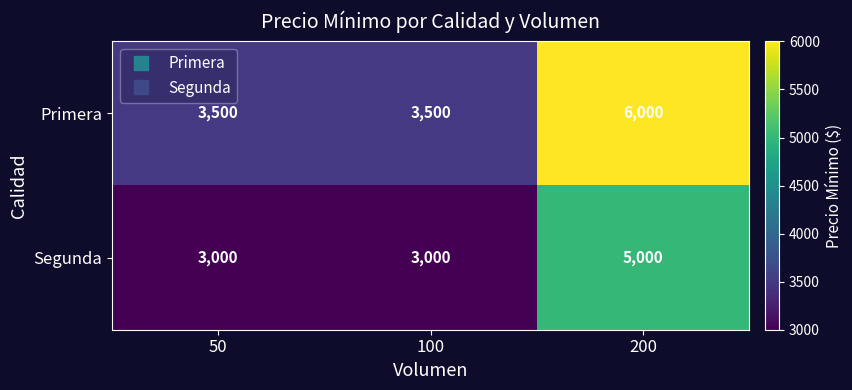

How many distinct data groups are displayed?

2